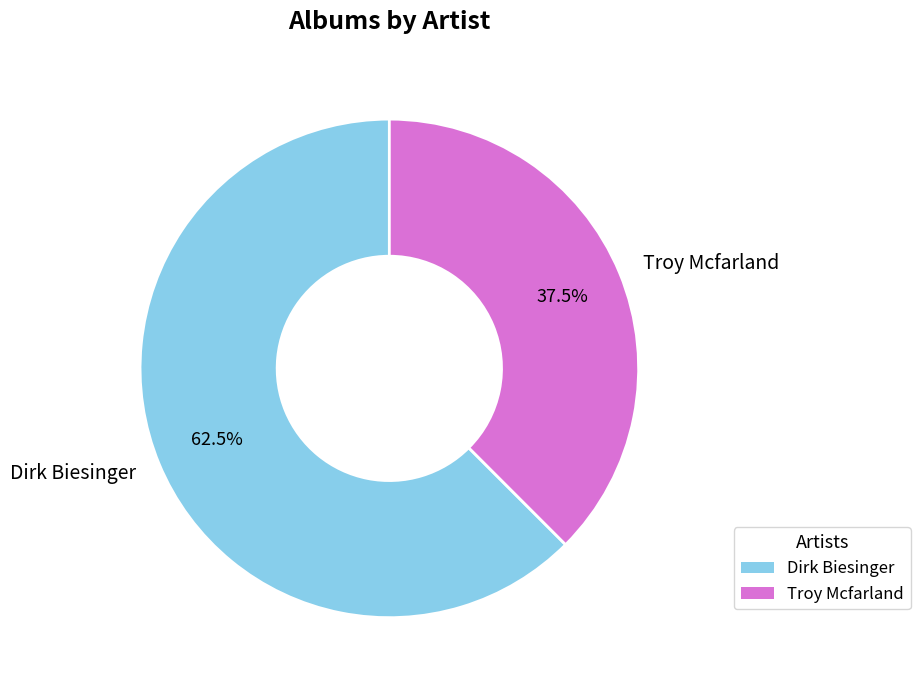

Is the sum of Dirk Biesinger and Troy Mcfarland greater than half?

Yes